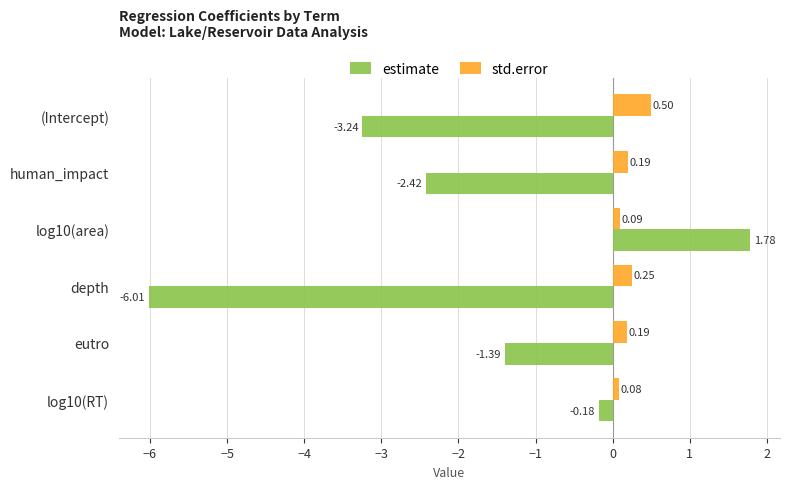

List the series in order of their peak value, highest first.

estimate, std.error